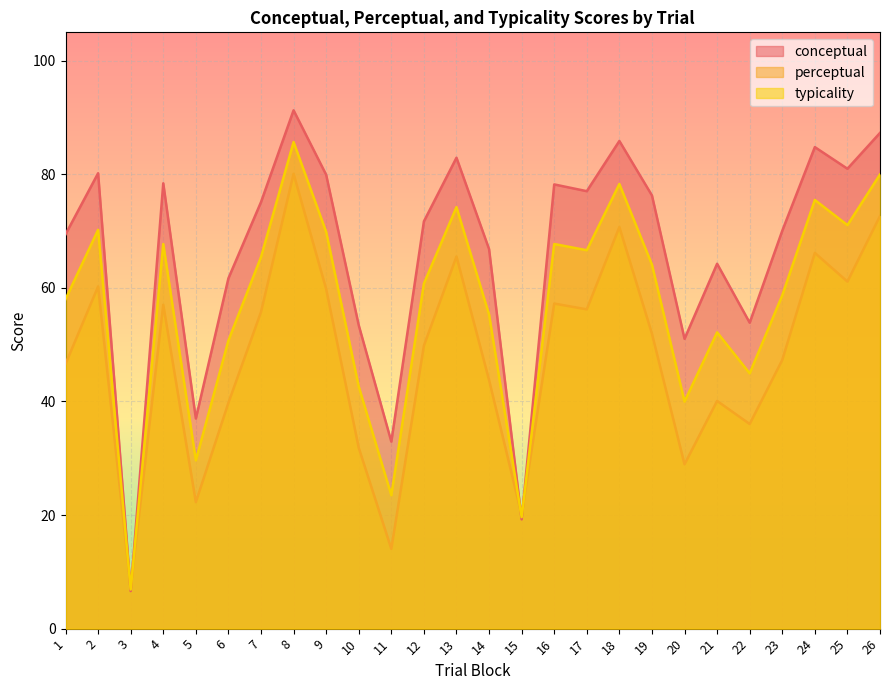

List the series in order of their overall mean, highest first.

conceptual, typicality, perceptual